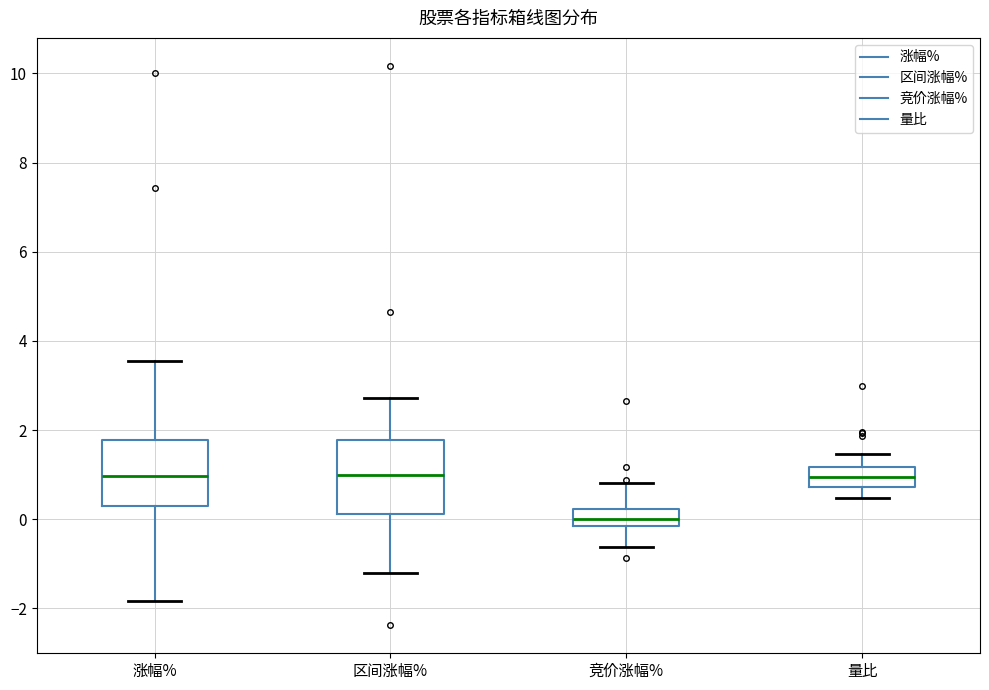

Where does the lower whisker of the box for 区间涨幅% end on the y-axis? The values are not printed on the chart, so give them approximately, as read against the axis.

-1.2